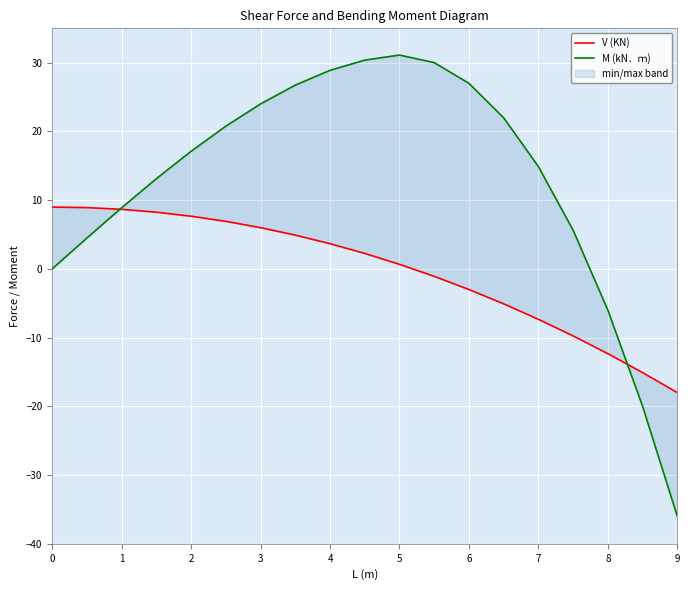

What is the value of the V (KN) point at the 18th from the left?

-15.1